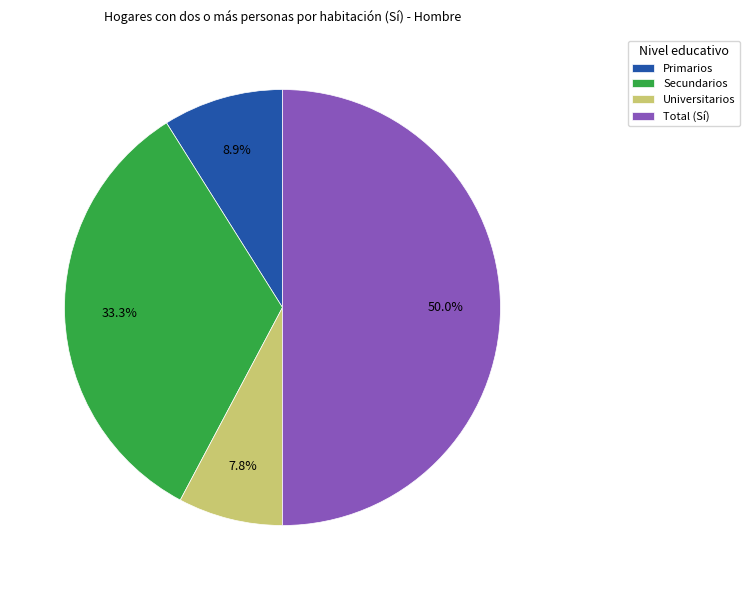

Do Universitarios and Primarios together represent more than half of the pie?

No